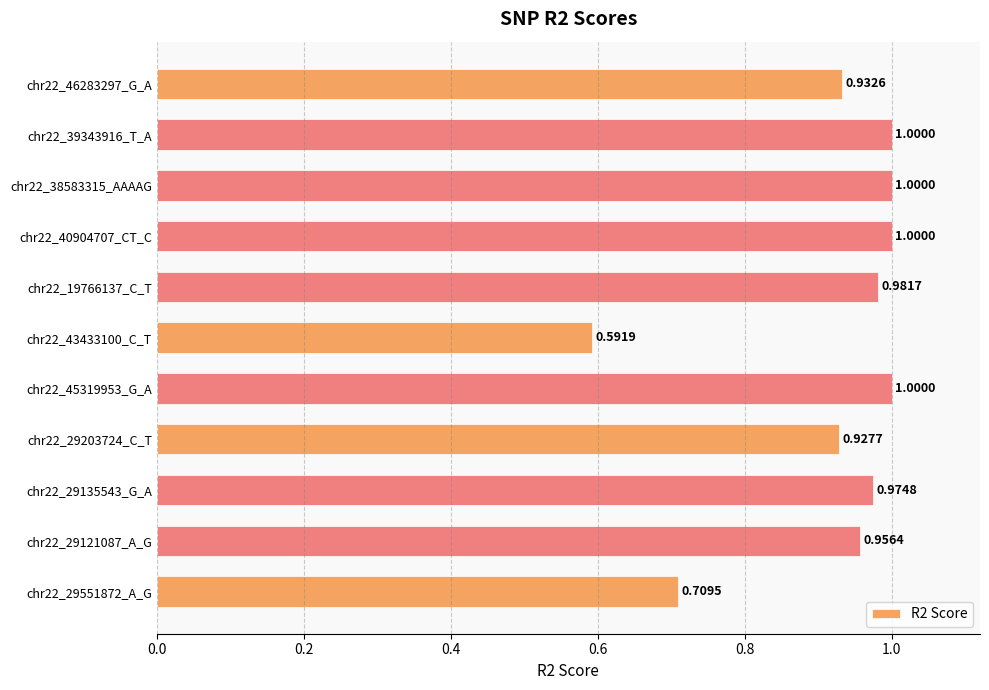

Between chr22_29203724_C_T and chr22_39343916_T_A, which is larger?

chr22_39343916_T_A